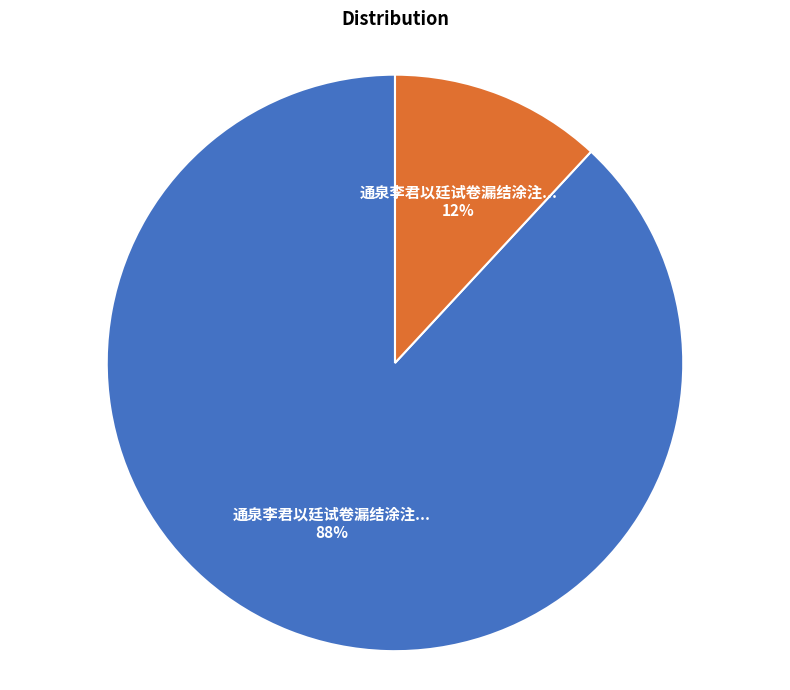

Does any single category account for the majority?

Yes